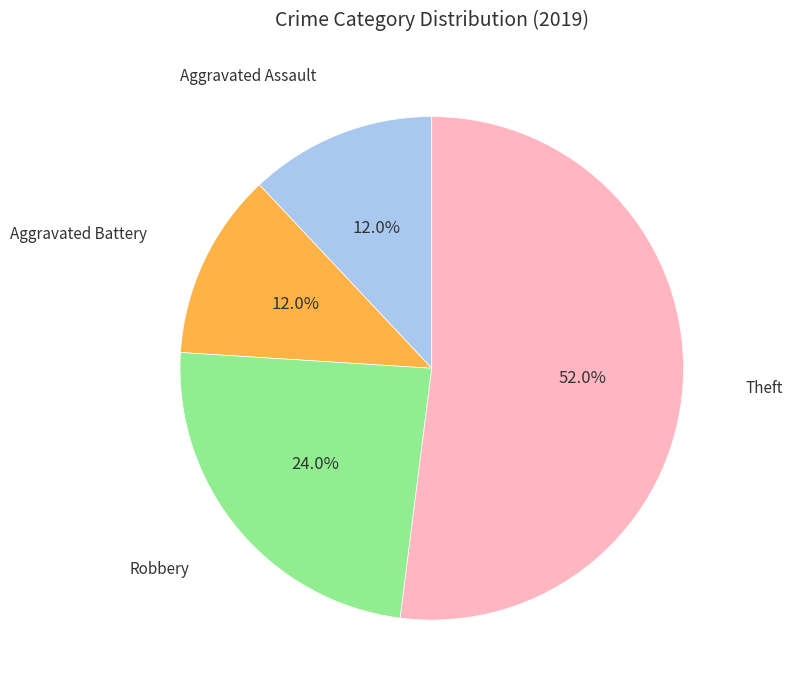

Is there any slice that represents more than half of the pie?

Yes